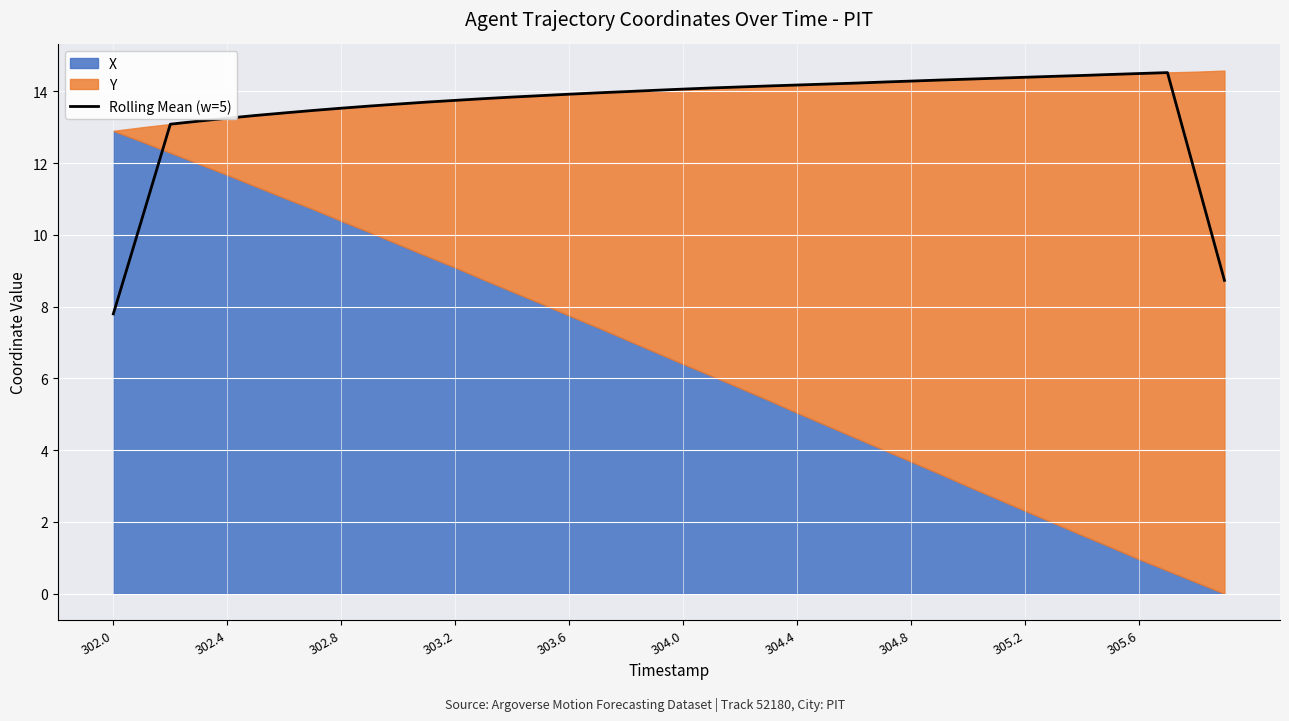

True or false: Rolling Mean (w=5) has a value of 13.5 at 302.8.

True